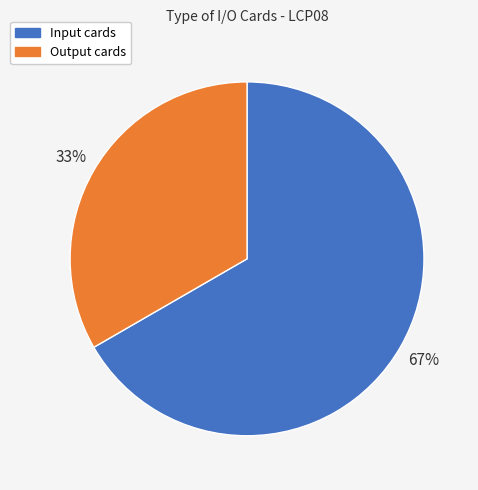

Is there a majority slice in this chart?

Yes